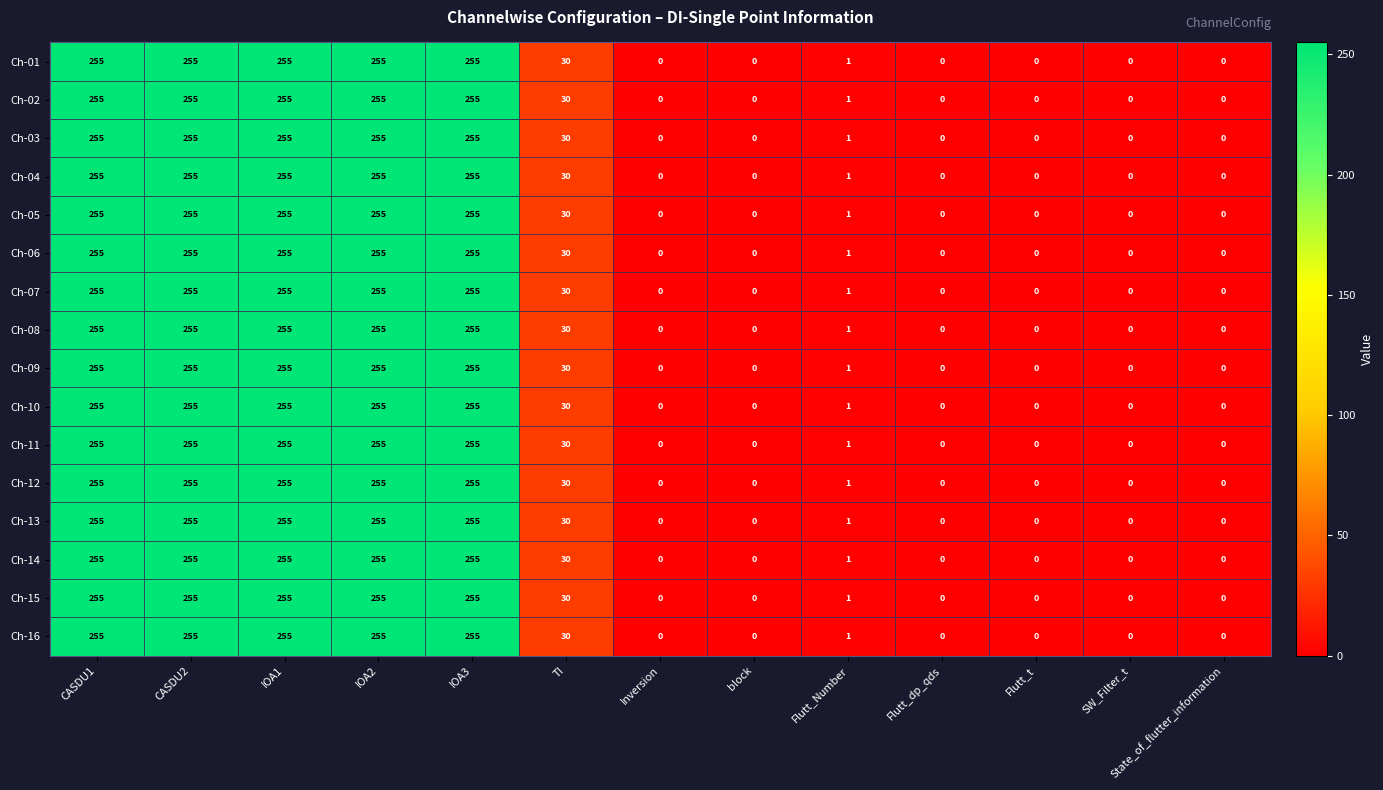

True or false: Ch-01 has a value of 74 at IOA2.

False